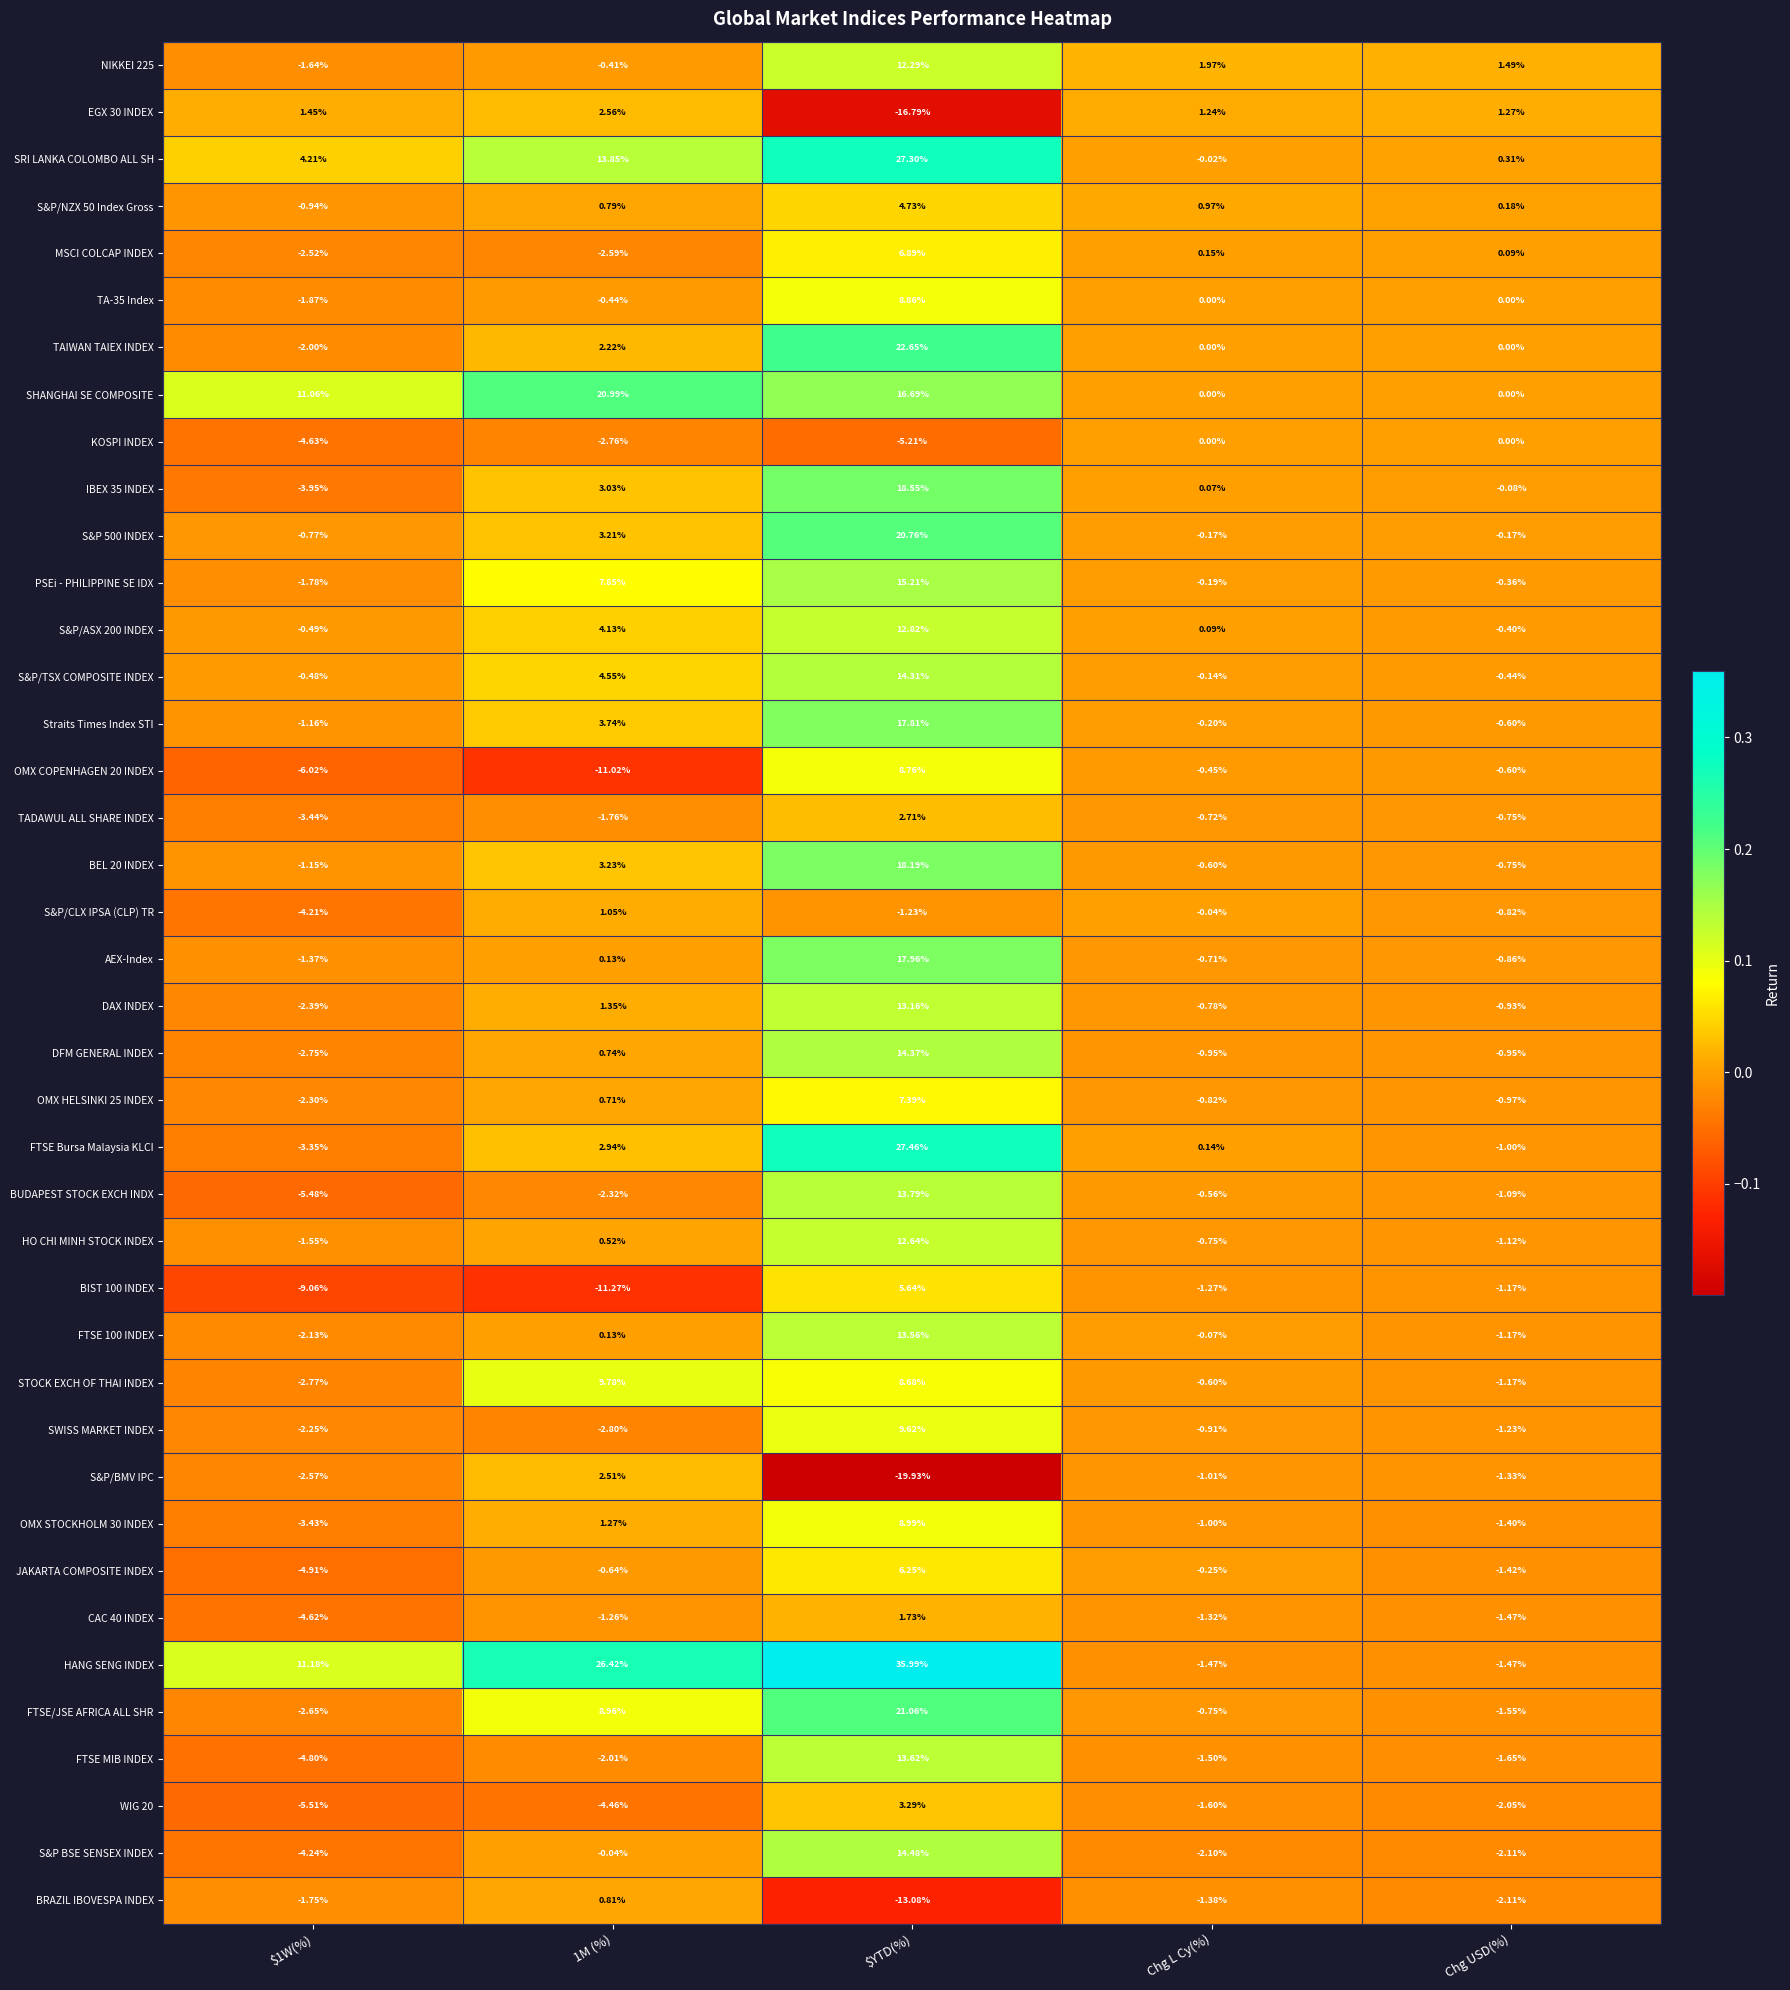

Which series has the largest range (max minus min)?

HANG SENG INDEX